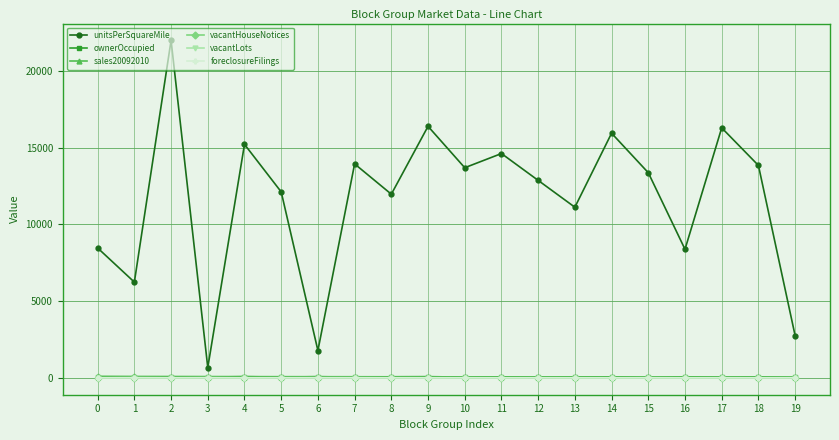

The value of vacantHouseNotices at 12 is 0.0. True or false?

True